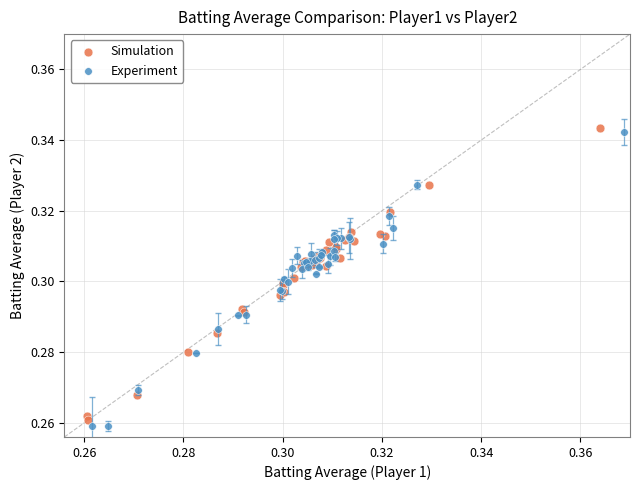

Which series has the widest spread of Y values?

Experiment